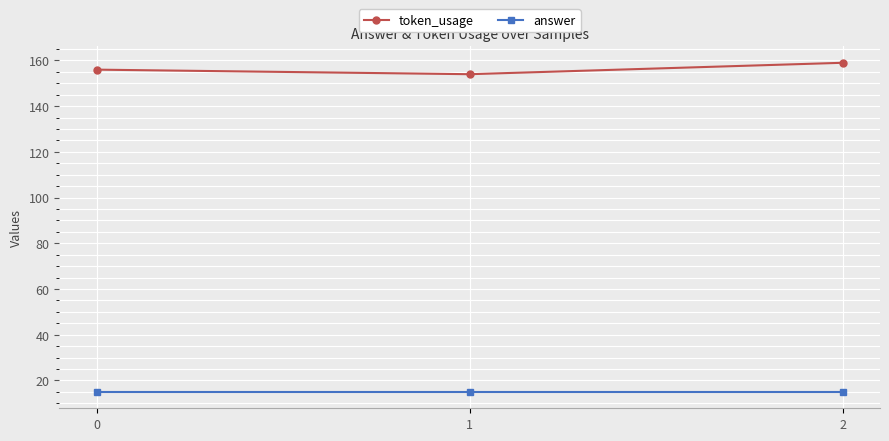

List the series in order of their peak value, lowest first.

answer, token_usage